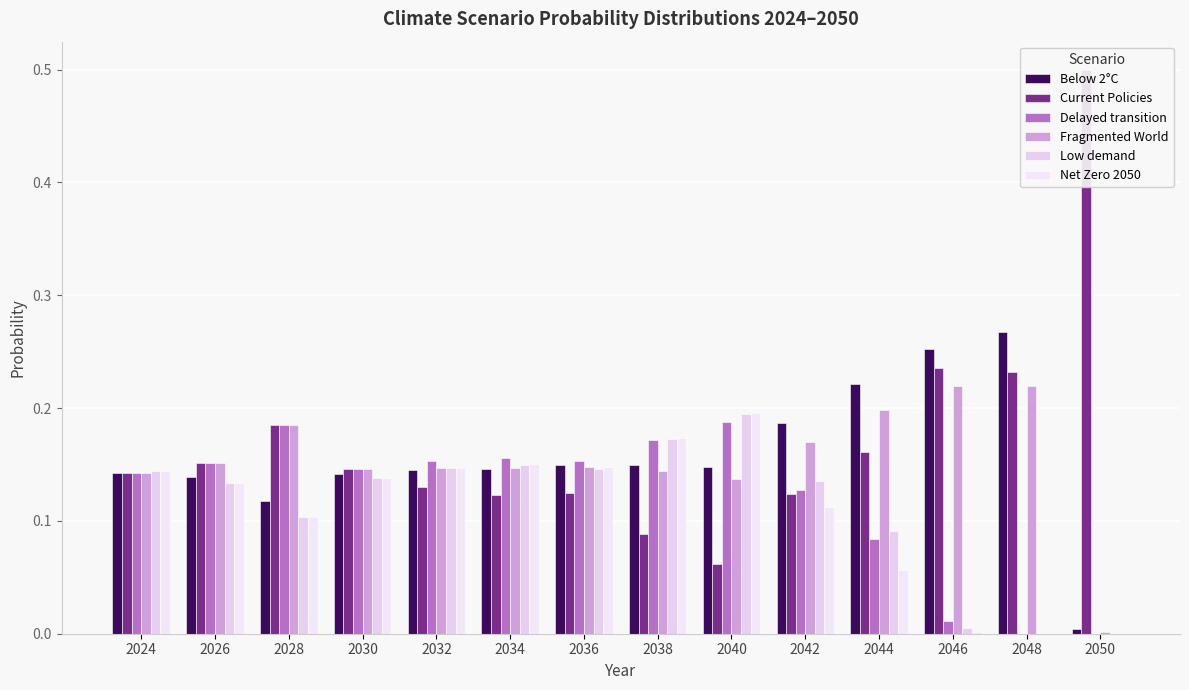

Reading right to left, what are all the values shown in this chart?

Below 2°C: 2050=0.0	2048=0.3	2046=0.3	2044=0.2	2042=0.2	2040=0.1	2038=0.1	2036=0.1	2034=0.1	2032=0.1	2030=0.1	2028=0.1	2026=0.1	2024=0.1
Current Policies: 2050=0.5	2048=0.2	2046=0.2	2044=0.2	2042=0.1	2040=0.1	2038=0.1	2036=0.1	2034=0.1	2032=0.1	2030=0.1	2028=0.2	2026=0.2	2024=0.1
Delayed transition: 2050=0.0	2048=0.0	2046=0.0	2044=0.1	2042=0.1	2040=0.2	2038=0.2	2036=0.2	2034=0.2	2032=0.2	2030=0.1	2028=0.2	2026=0.2	2024=0.1
Fragmented World: 2050=0.0	2048=0.2	2046=0.2	2044=0.2	2042=0.2	2040=0.1	2038=0.1	2036=0.1	2034=0.1	2032=0.1	2030=0.1	2028=0.2	2026=0.2	2024=0.1
Low demand: 2050=0.0	2048=0.0	2046=0.0	2044=0.1	2042=0.1	2040=0.2	2038=0.2	2036=0.1	2034=0.1	2032=0.1	2030=0.1	2028=0.1	2026=0.1	2024=0.1
Net Zero 2050: 2050=0.0	2048=0.0	2046=0.0	2044=0.1	2042=0.1	2040=0.2	2038=0.2	2036=0.1	2034=0.2	2032=0.1	2030=0.1	2028=0.1	2026=0.1	2024=0.1